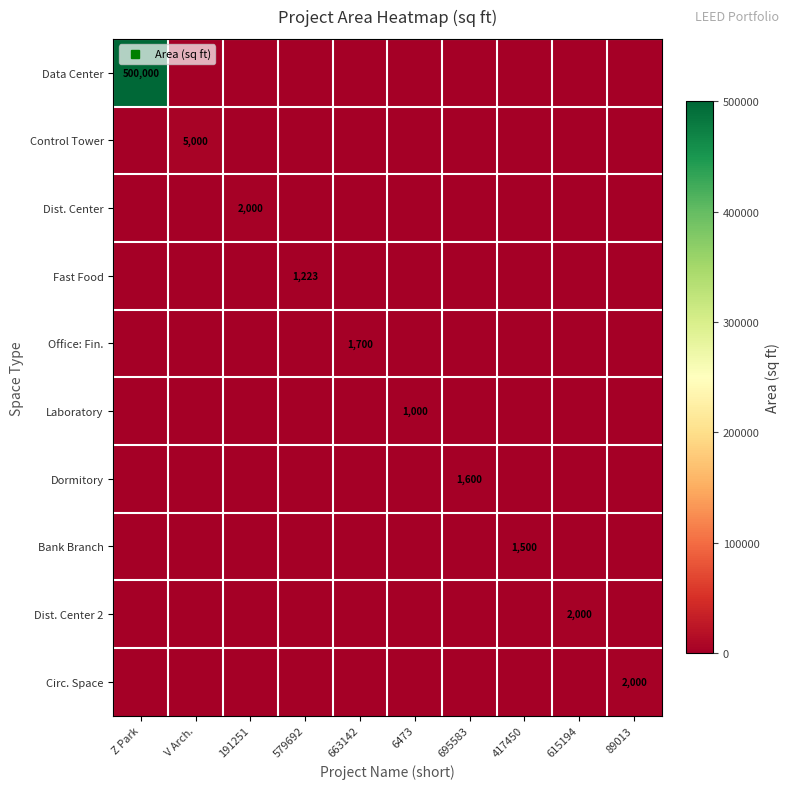

How many series are shown in this chart?

10